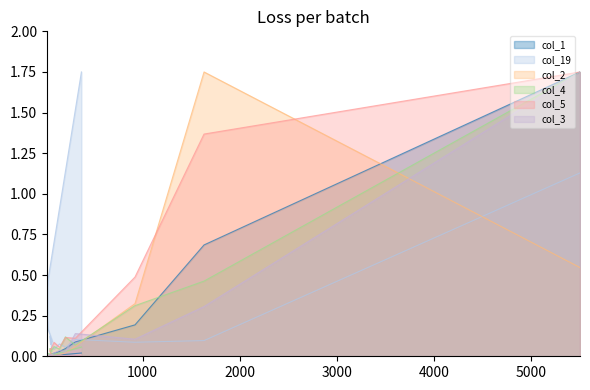

How many data points in col_3 are above 0?

17